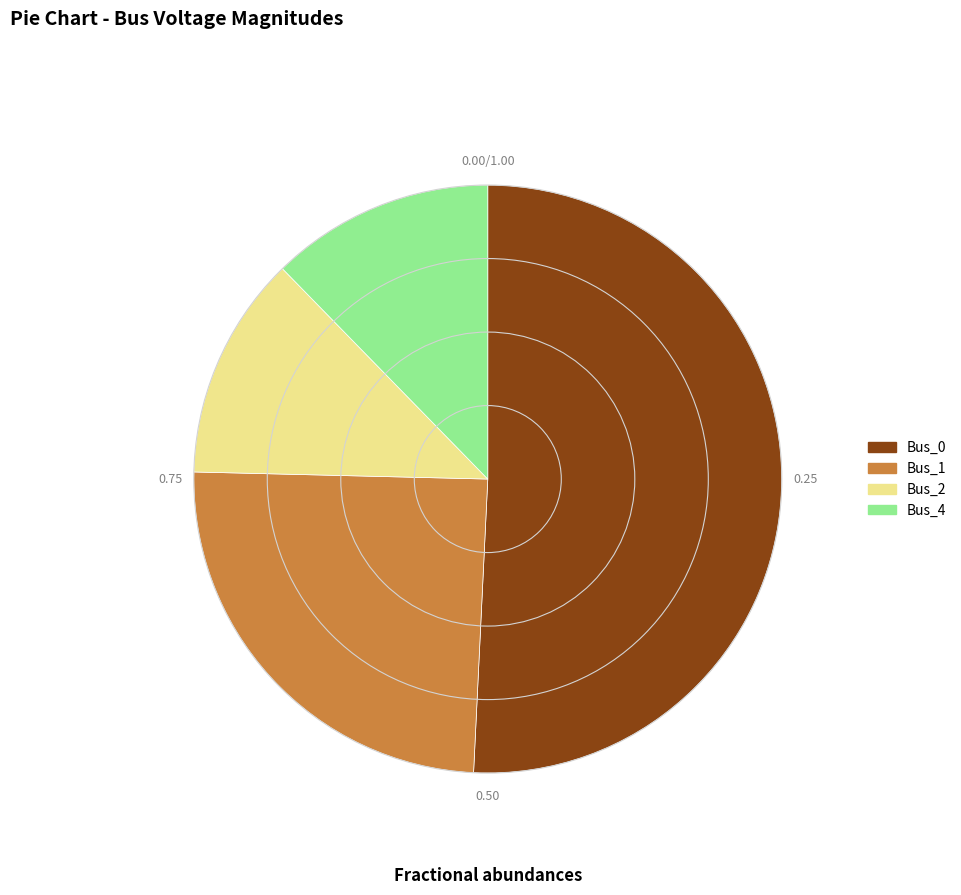

Does any single category account for the majority?

Yes